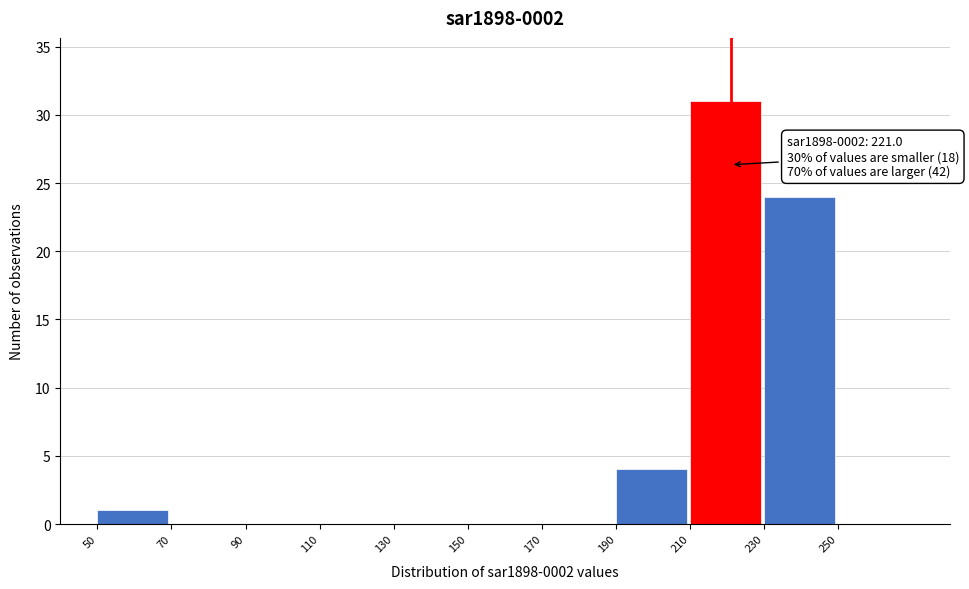

Which range on the x-axis has the tallest bar?

210 to 230